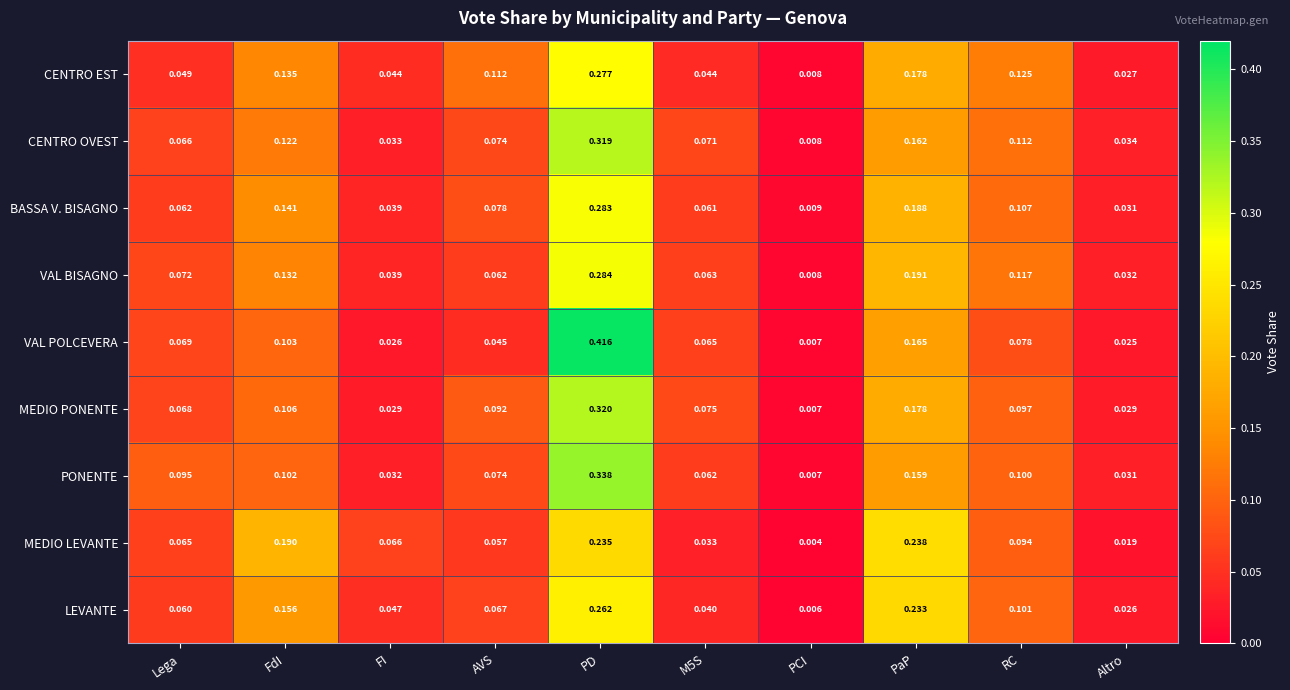

At which label is PONENTE closest to 0?

PCI